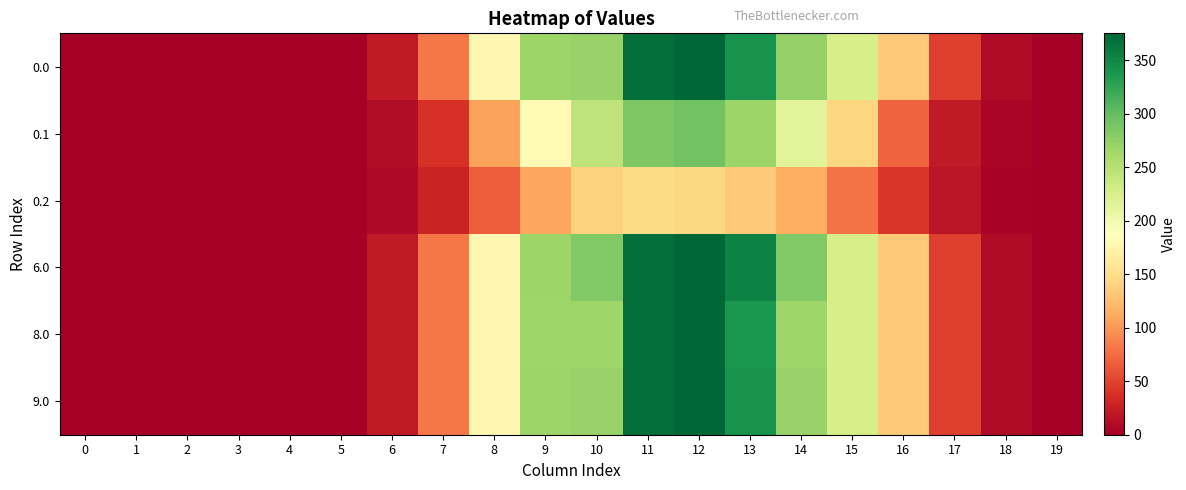

Which series has the largest total across all categories?

6.0